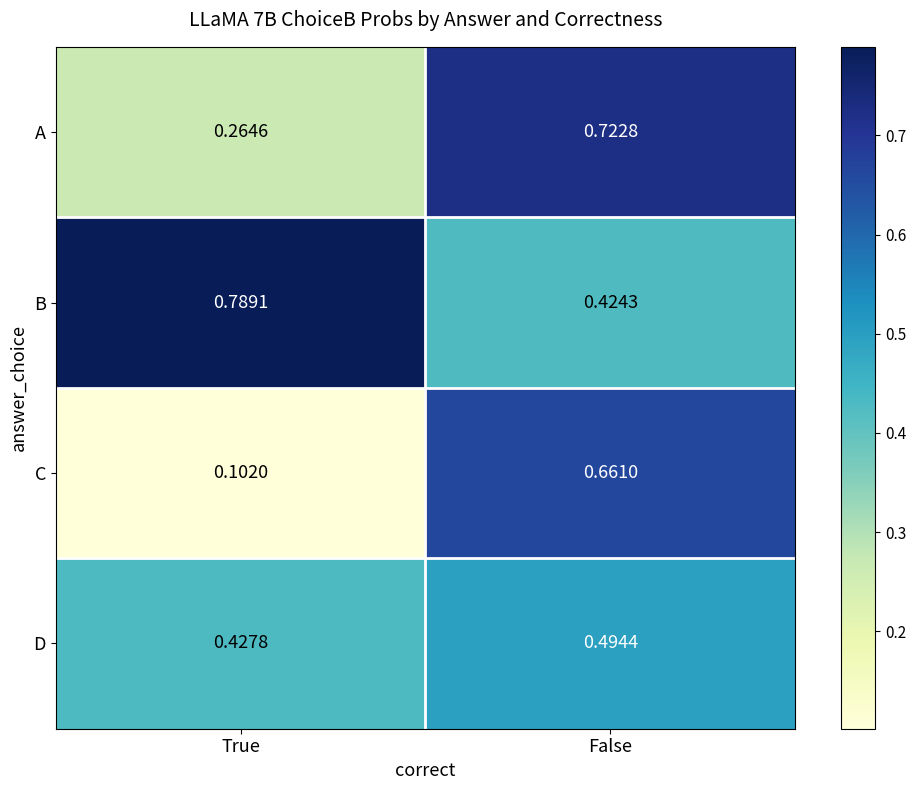

Which series has the widest spread of values?

C